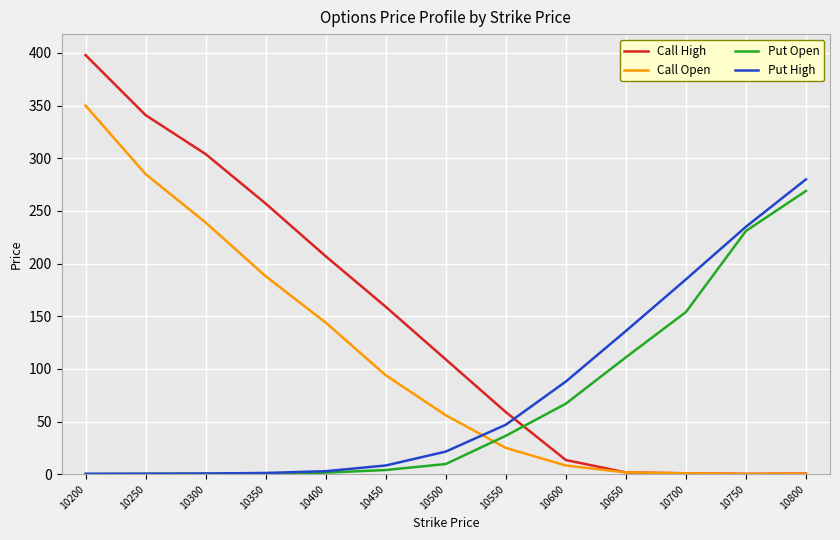

How many categories are shown in the chart?

13